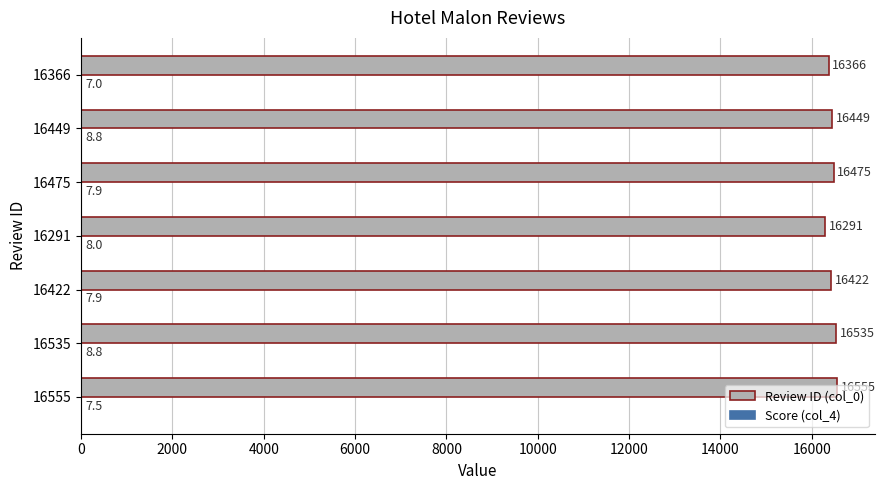

What is the maximum value shown in the chart?

16555.0